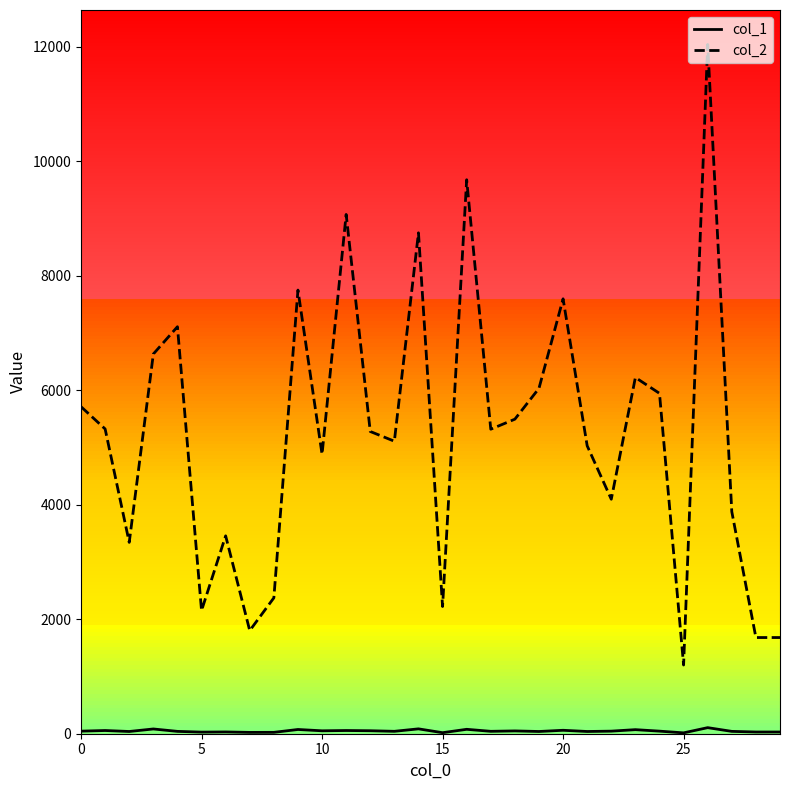

True or false: col_2 and col_1 cross at least once.

False